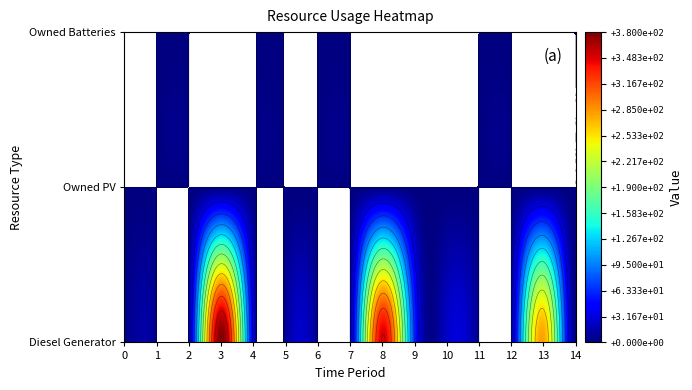

Is it true that Diesel Generator equals 38 at 4?

False